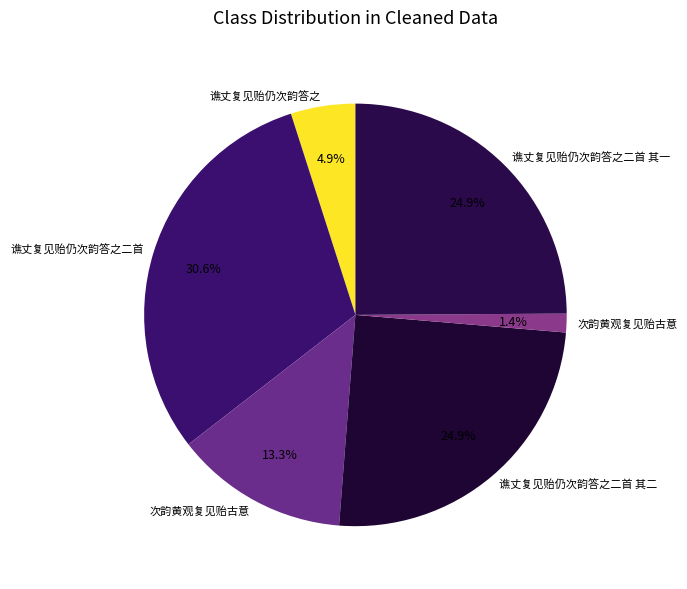

To the nearest percent, what is the average slice percentage?

17%